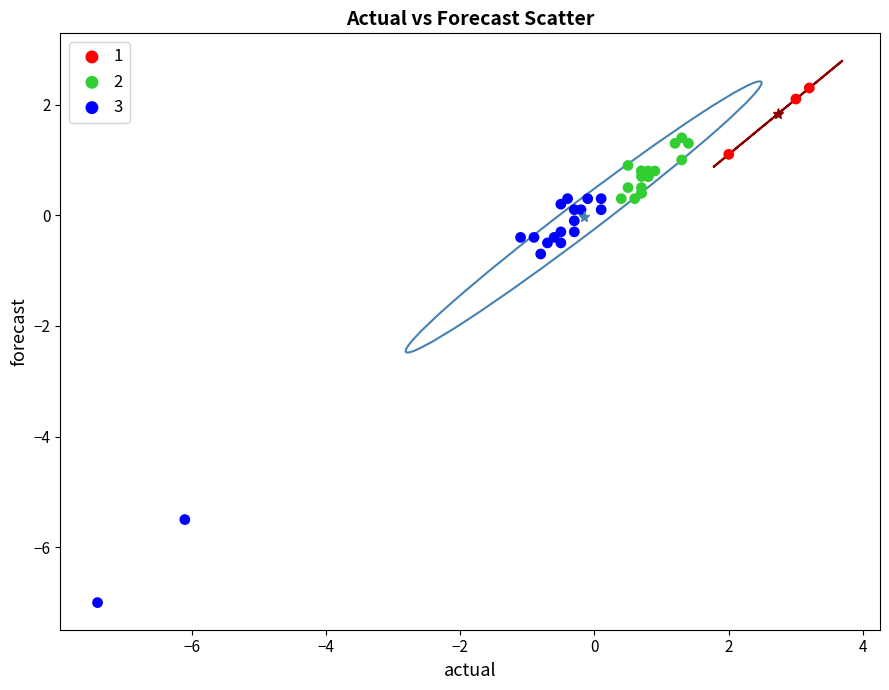

Which series has the widest spread of Y values?

3